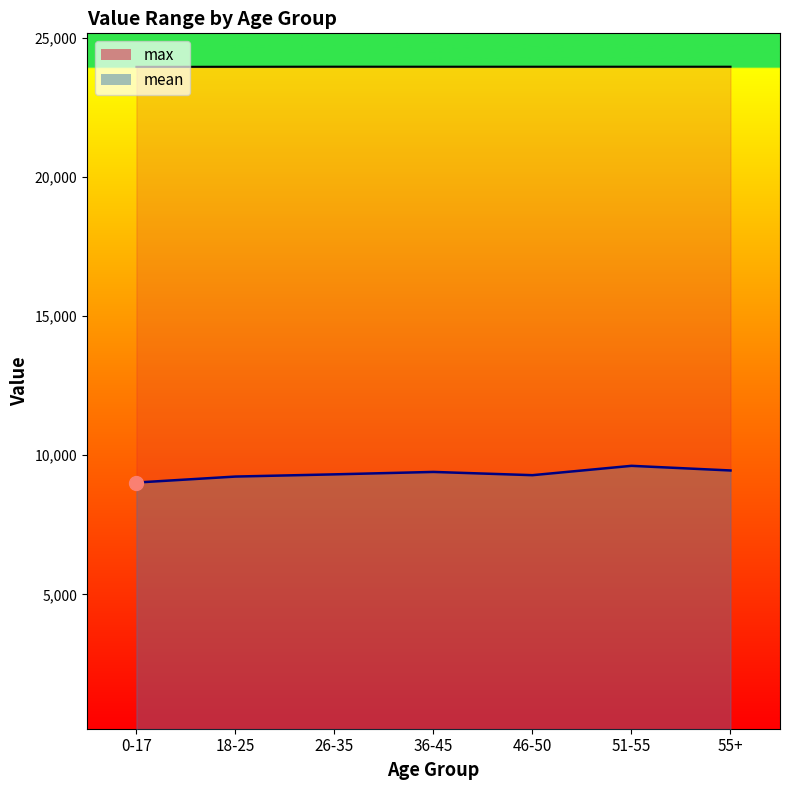

Rank the series by their average value, from lowest to highest.

mean, max